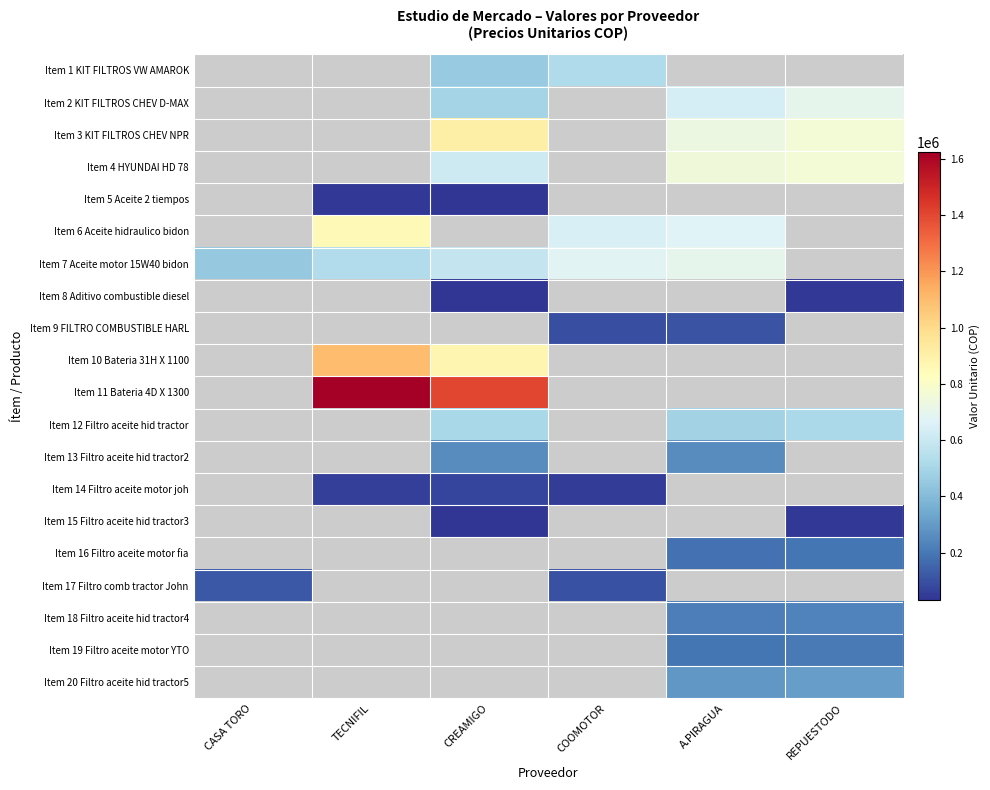

How many categories are shown in the chart?

6